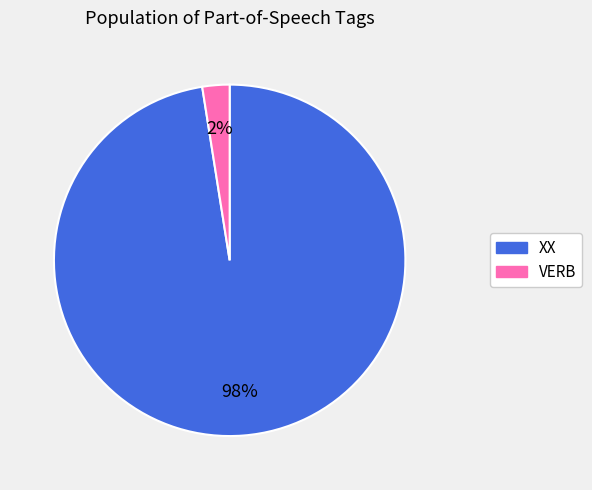

Which slice is the largest?

XX